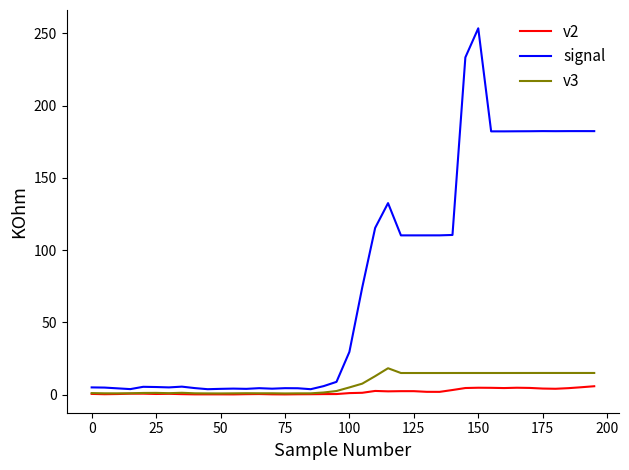

Which series has the widest spread of values?

signal